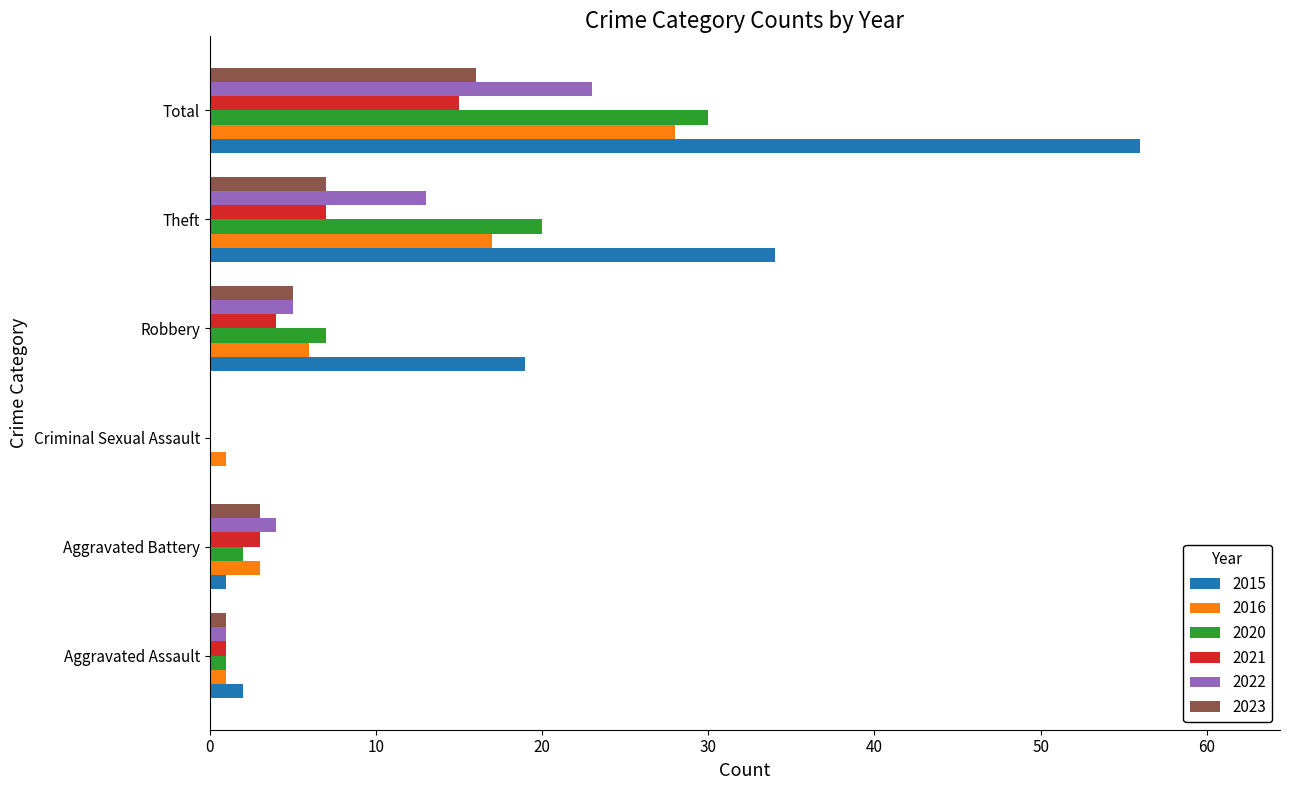

What is the total value across all series at Theft?

98